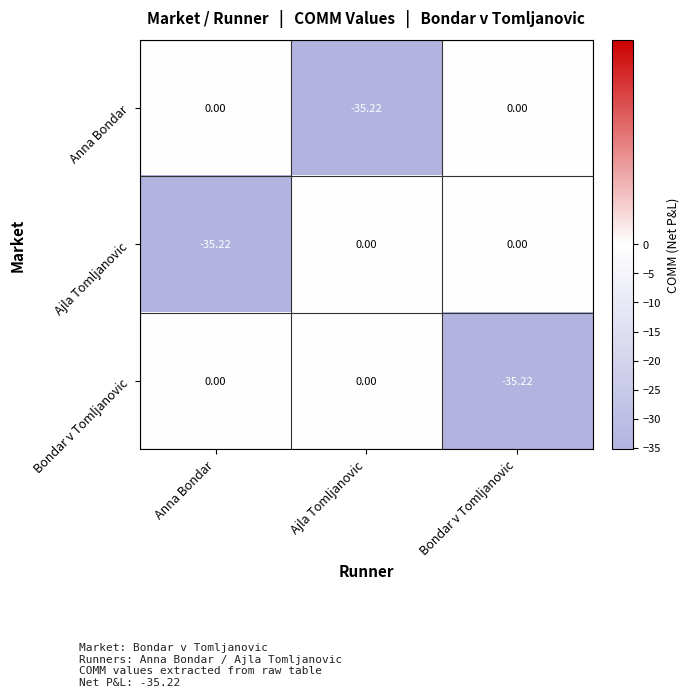

Is the value of Ajla Tomljanovic at Ajla Tomljanovic greater than the value of Anna Bondar at Ajla Tomljanovic?

Yes